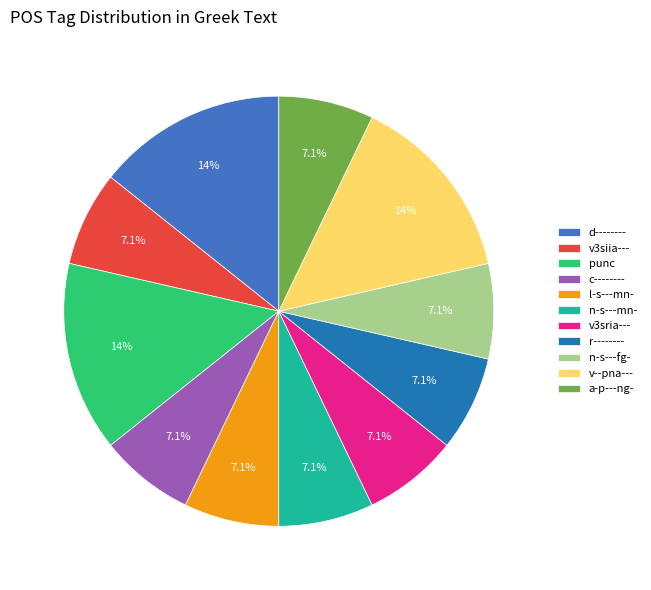

What portion of the pie excludes c--------?

92.9%